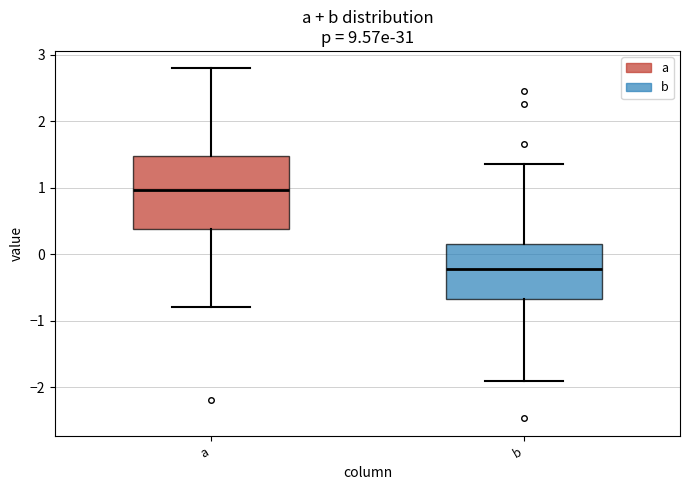

Which box's median line is the highest?

a